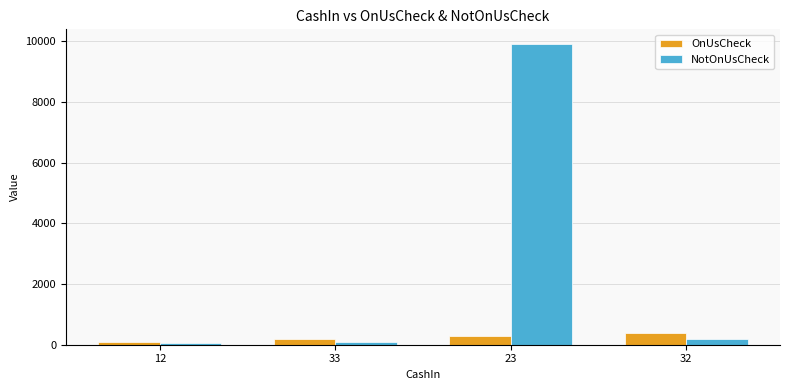

What is the value of the NotOnUsCheck bar at the 2nd from the left?

100